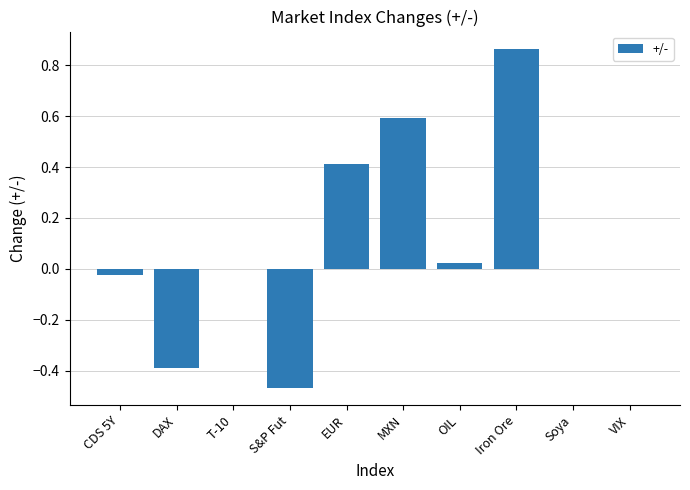

At which category does the chart reach its peak across all series?

Iron Ore